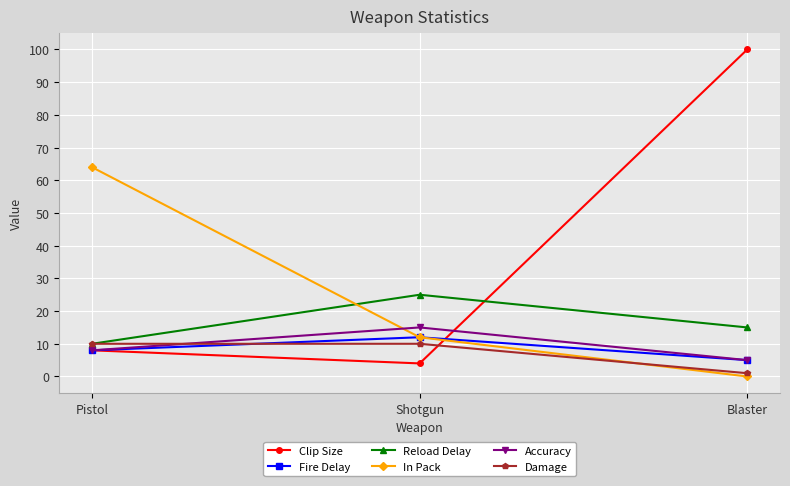

How many values in the Accuracy series are below 8?

1